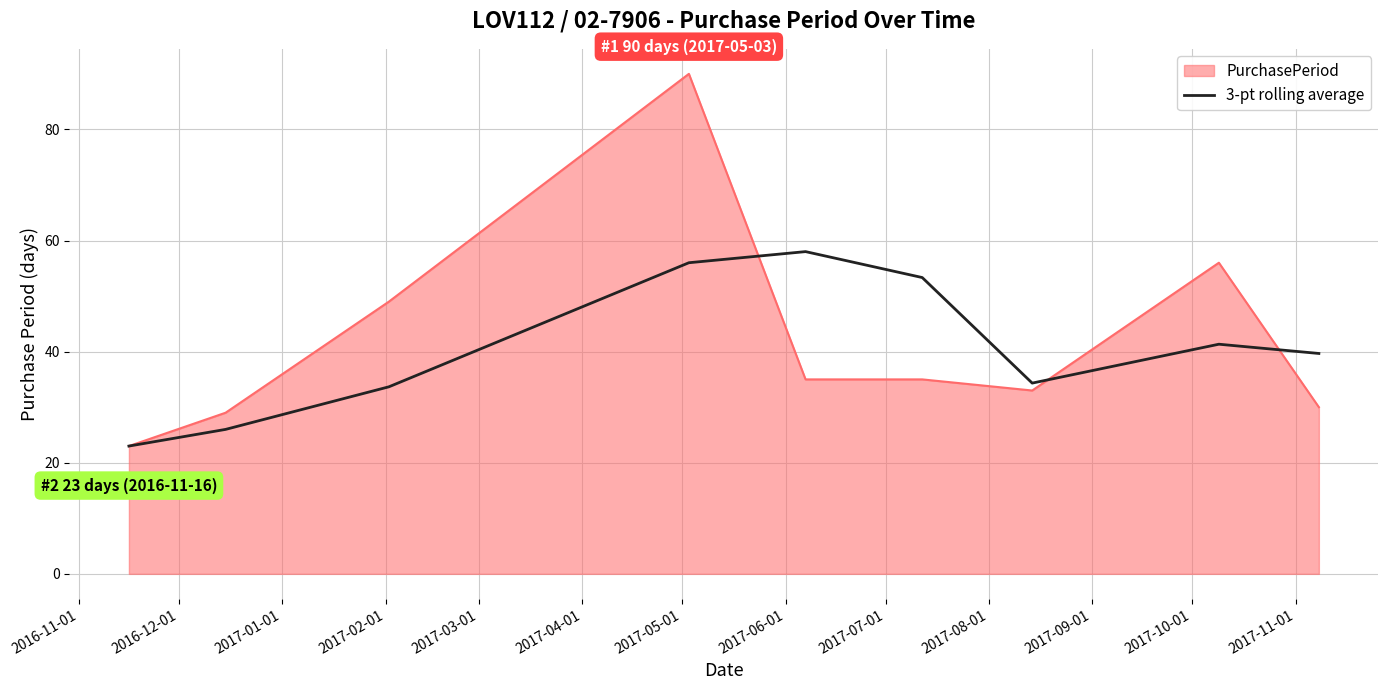

Which series has the largest range (max minus min)?

PurchasePeriod